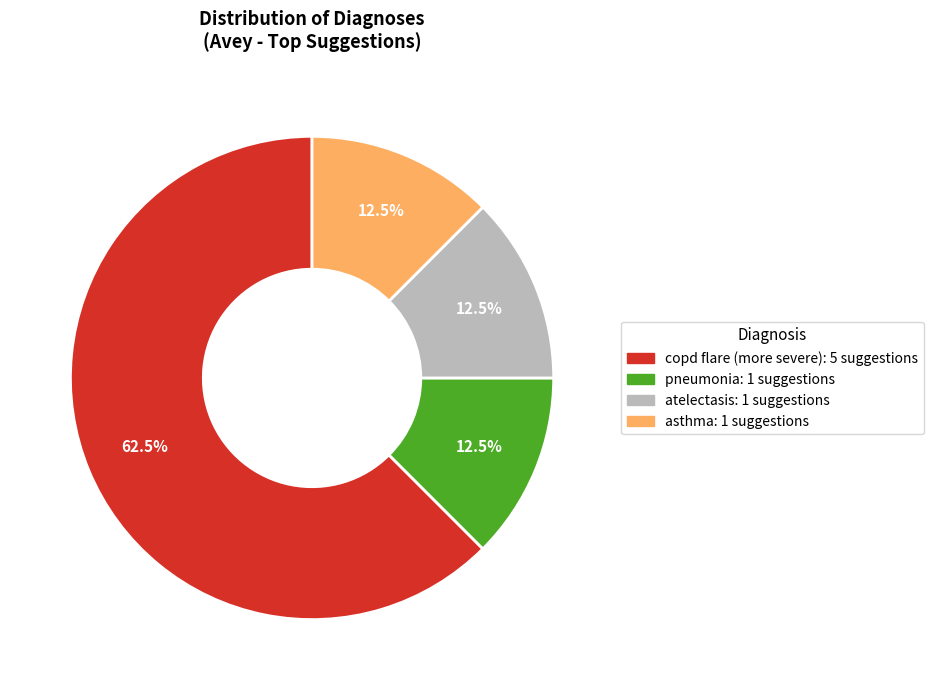

Which slice is the largest?

copd flare (more severe)